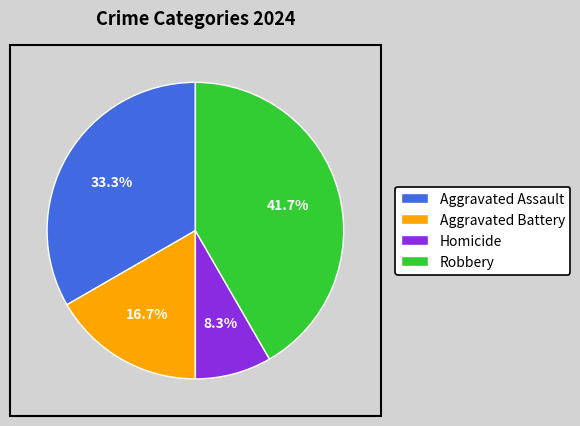

What percentage do Aggravated Battery and Aggravated Assault together represent?

50.0%